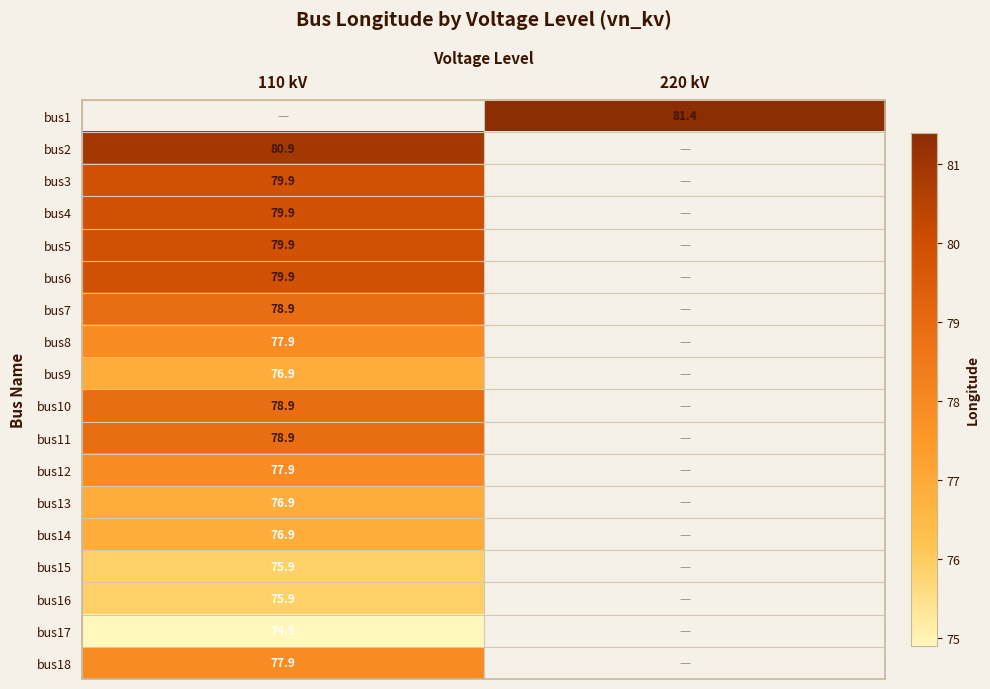

What is the smallest value displayed?

74.9